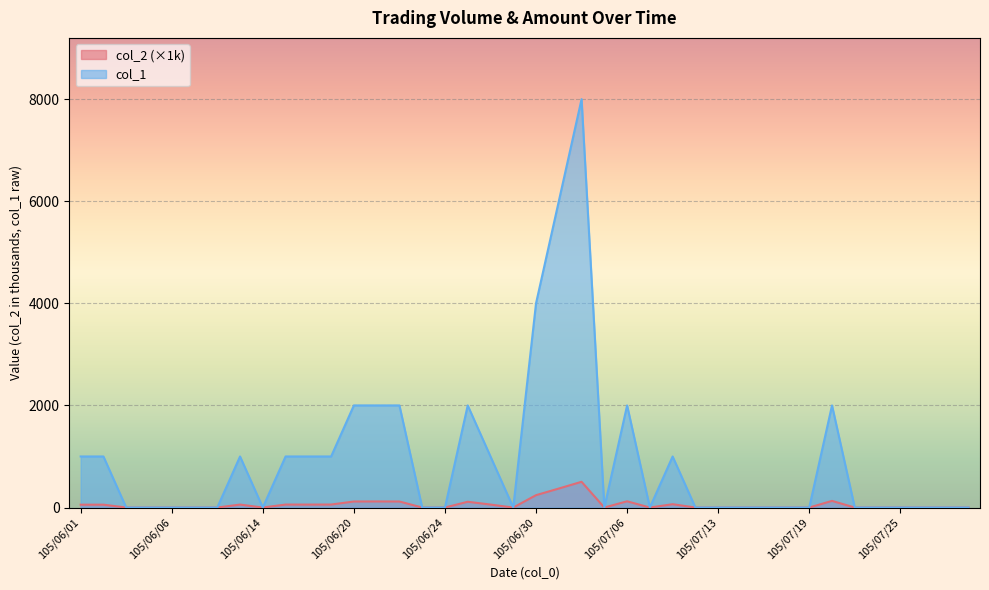

True or false: col_2 has a value of 93.4 at 105/06/02.

False